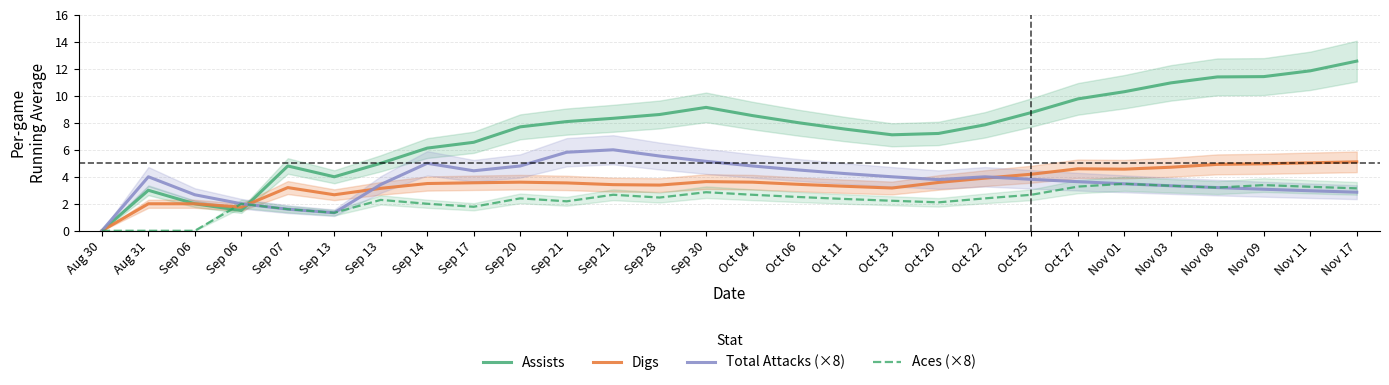

What is the total value across all series at Oct 13?

16.5